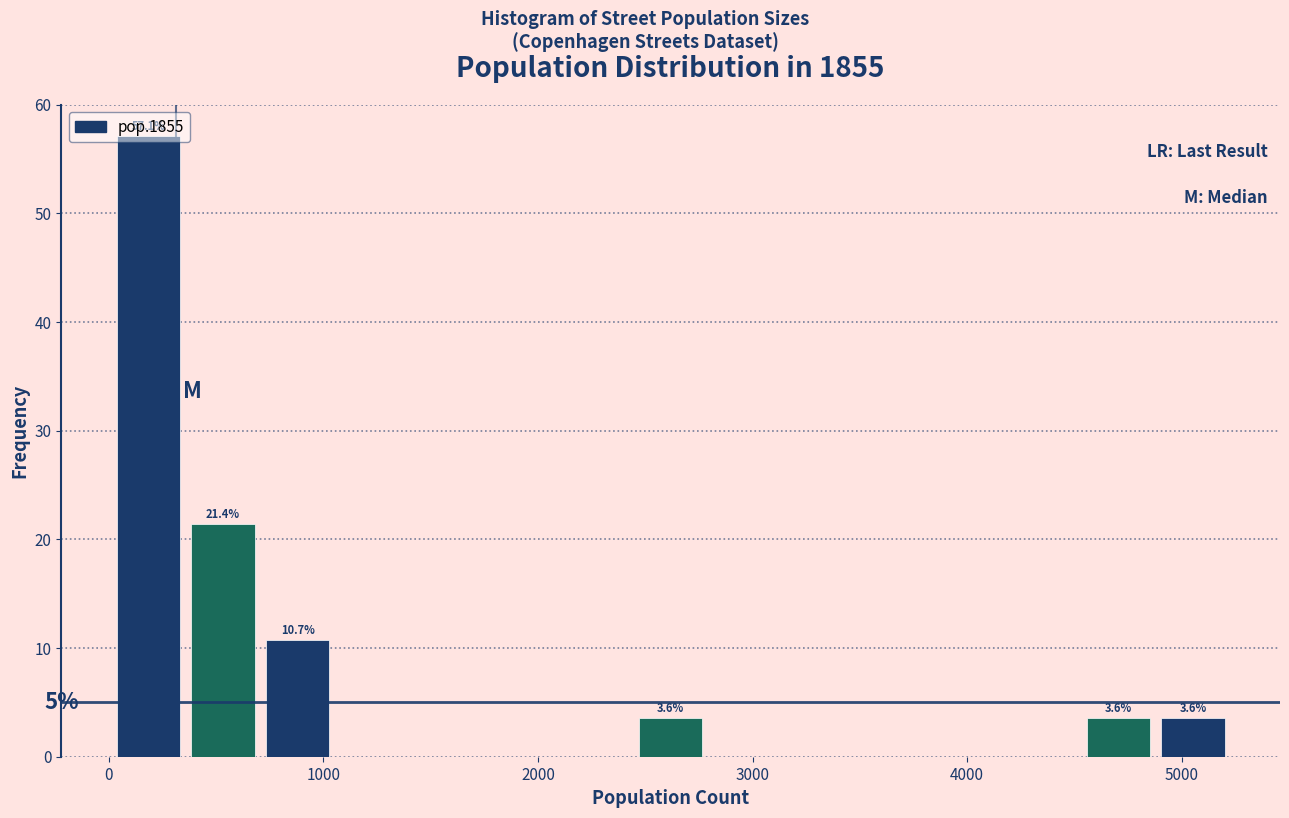

Read against the x-axis, roughly where is the centre of the tallest bar?

200